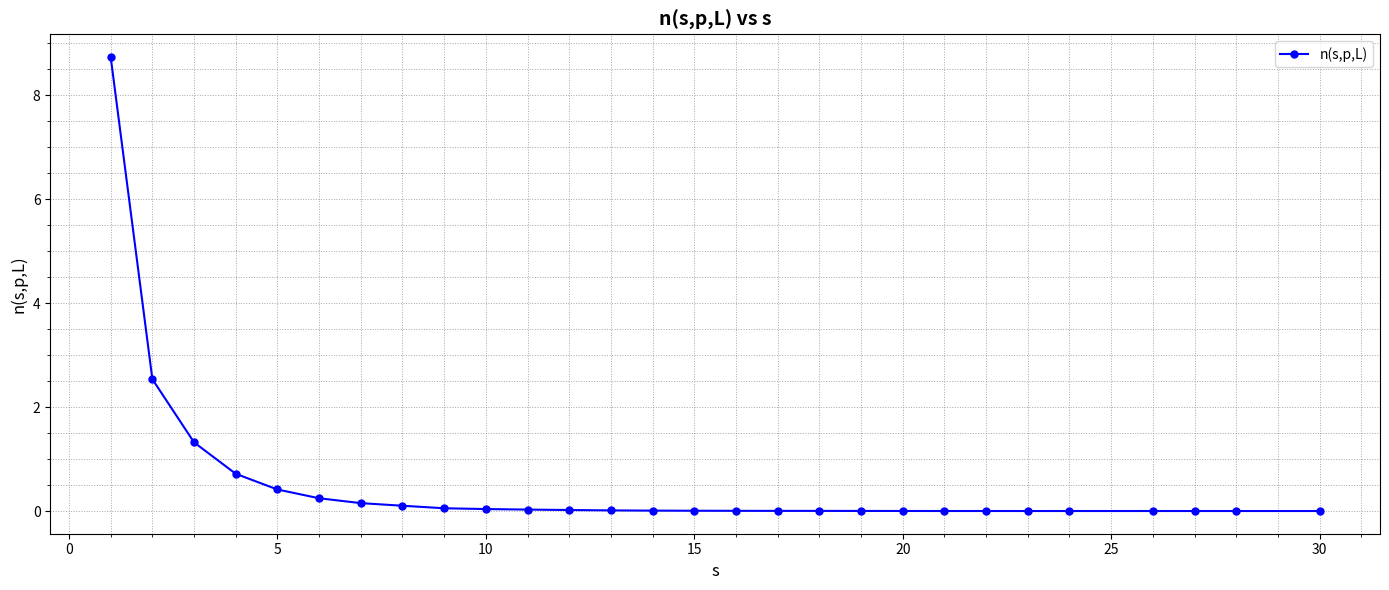

What is the sum of all values?

14.4